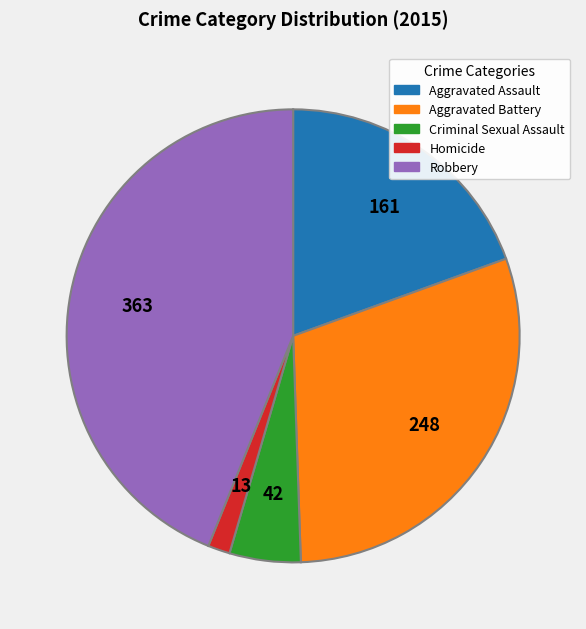

Which slice is the largest?

Robbery